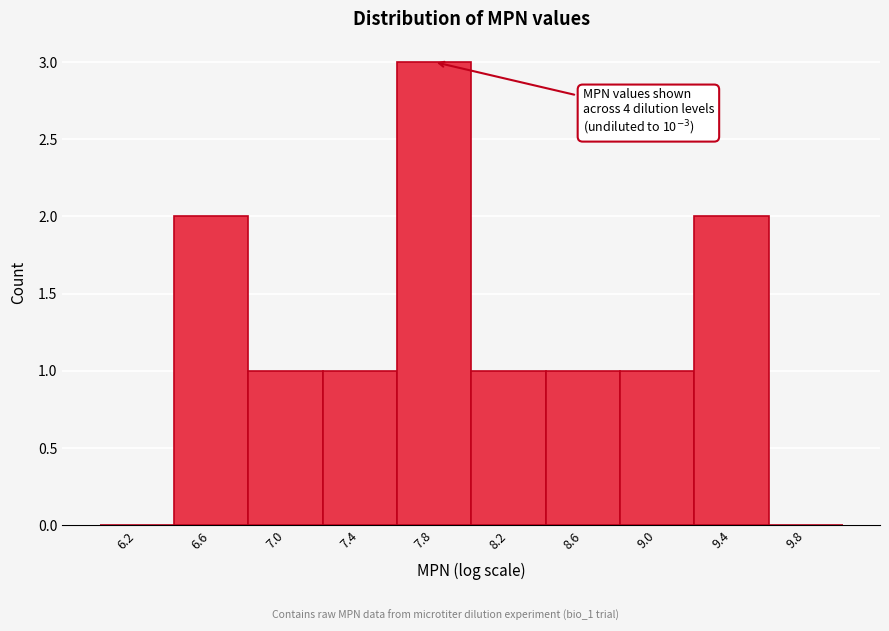

Over which range of the x-axis is the bar tallest?

7.6 to 8.0